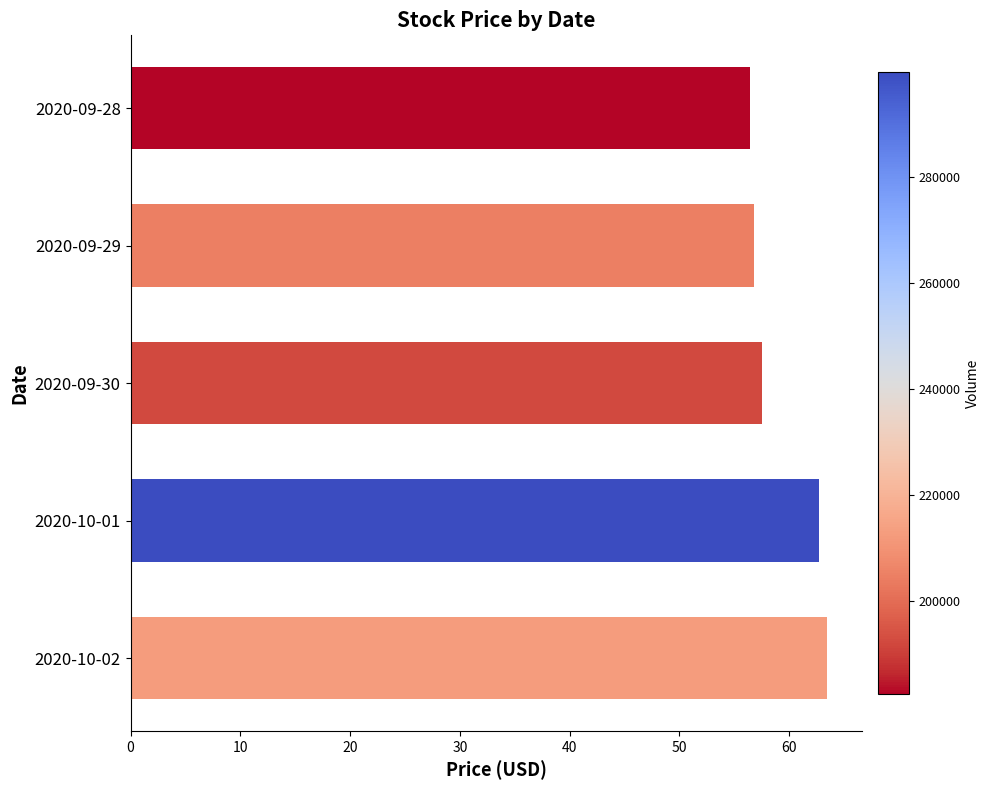

The chart shows a value of 100.9 at 2020-09-28. True or false?

False